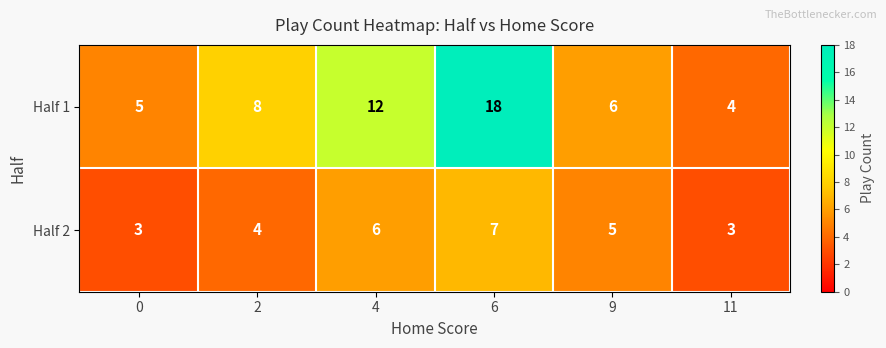

The value of Half 1 at 4 is 12. True or false?

True